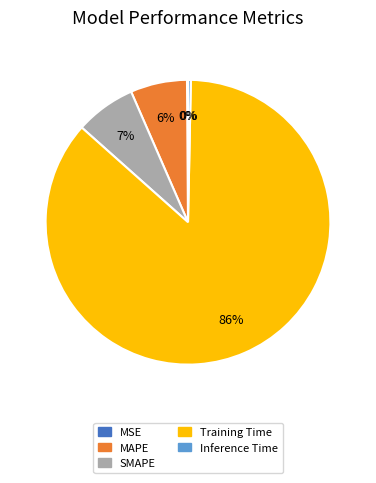

Which has a higher value, Training Time or SMAPE?

Training Time